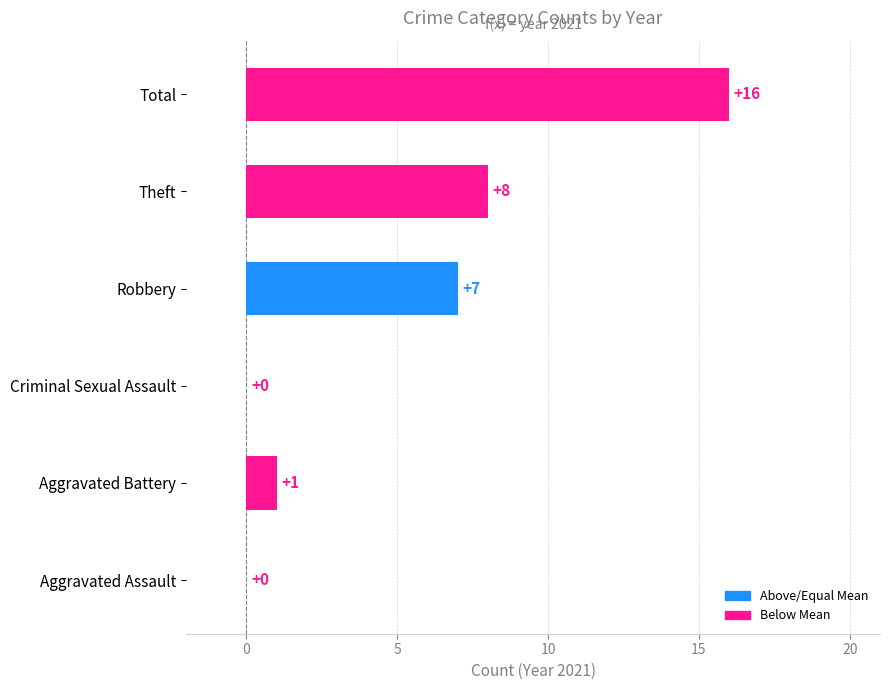

True or false: the data shows 7 at Robbery.

True